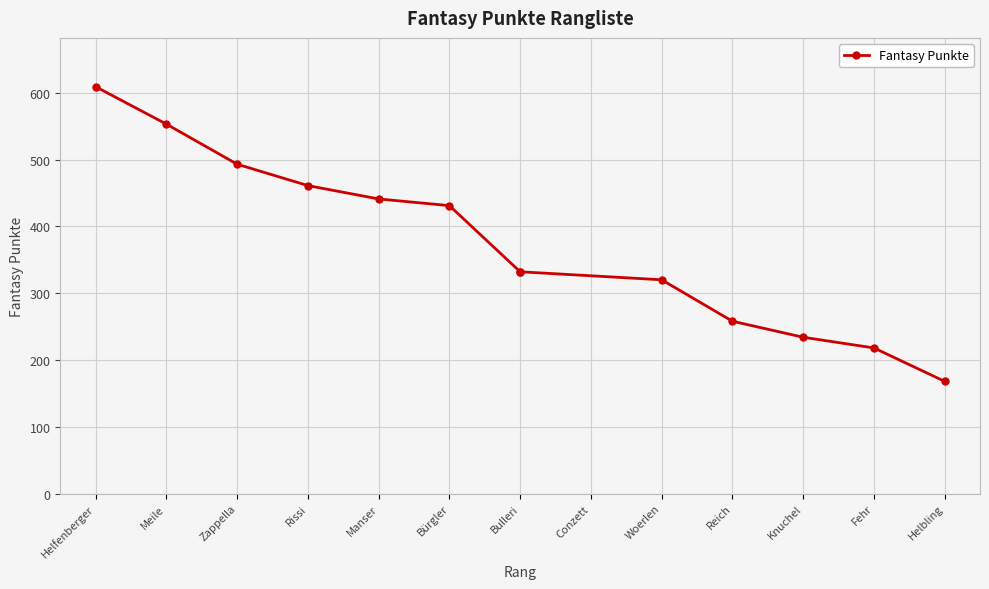

Rank the categories by value from highest to lowest.

Helfenberger, Meile, Zappella, Rissi, Manser, Bürgler, Bulleri, Bulleri, Woerlen, Reich, Knuchel, Fehr, Helbling